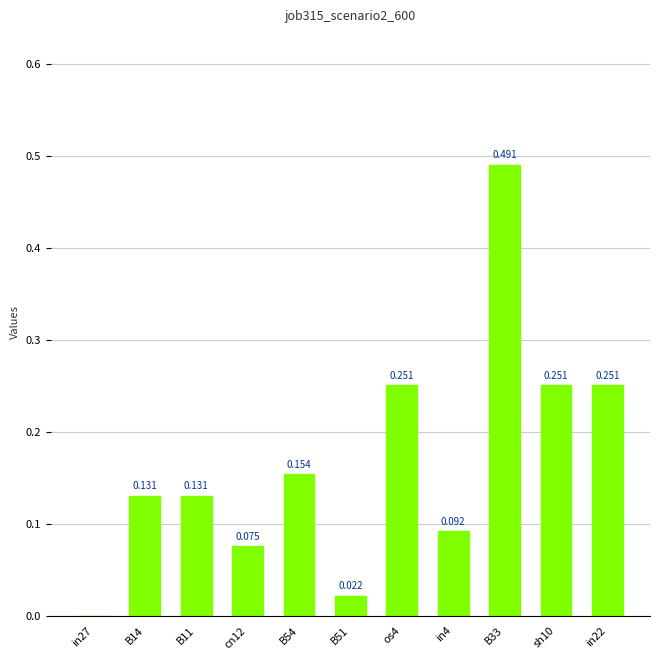

Rank the categories by value from highest to lowest.

B33, os4, sh10, in22, B54, B14, B11, in4, cn12, B51, in27